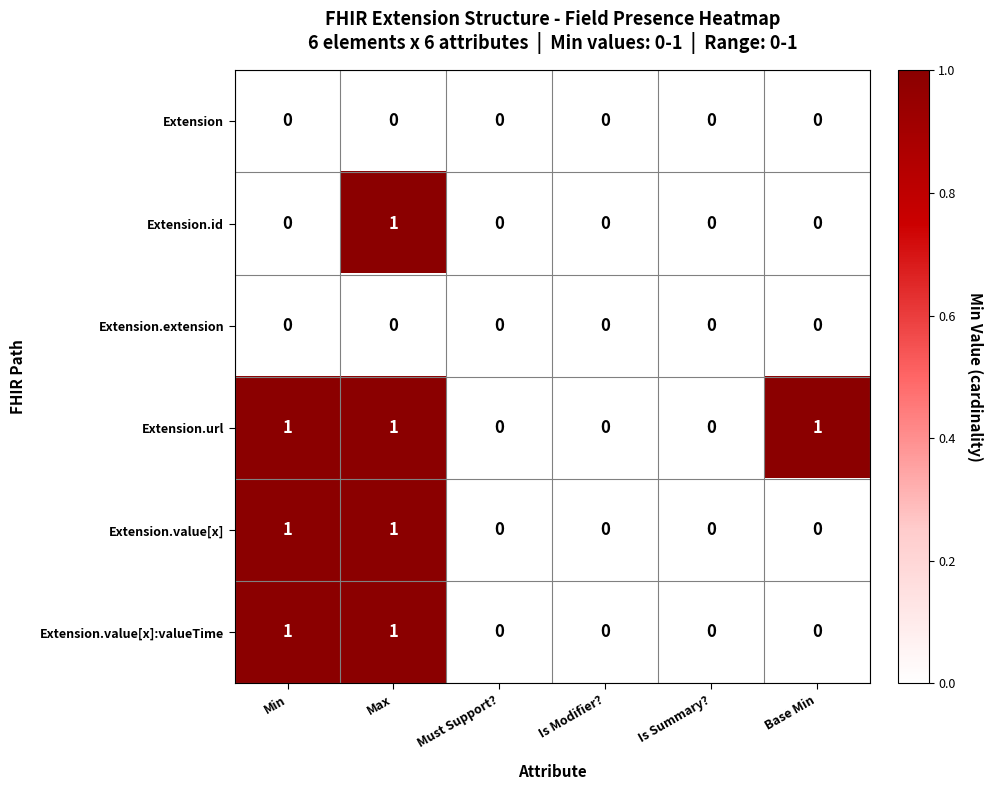

Which series has the largest total across all categories?

Extension.url